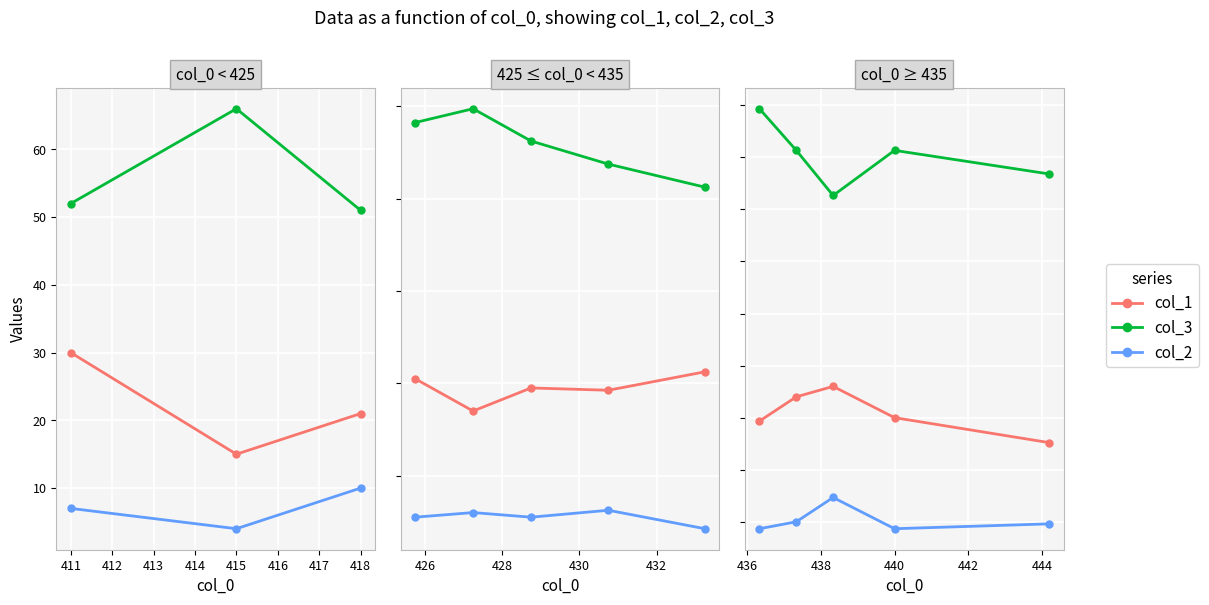

Which series has the largest total across all categories?

col_3